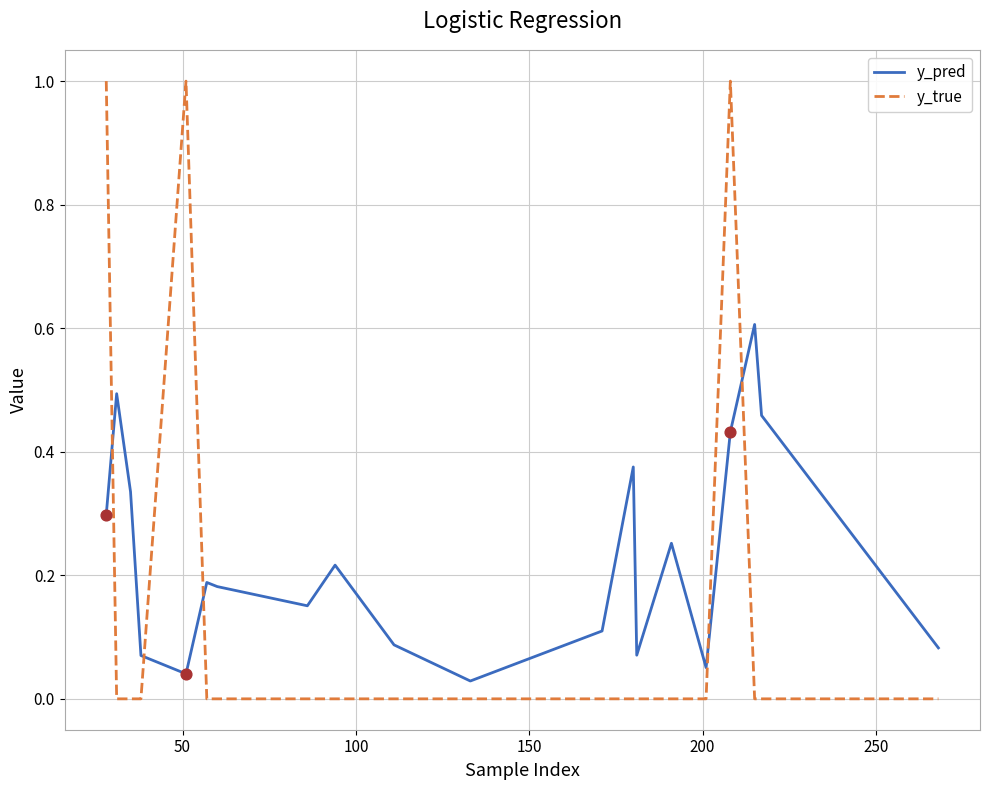

At how many categories does at least one series exceed 0?

20